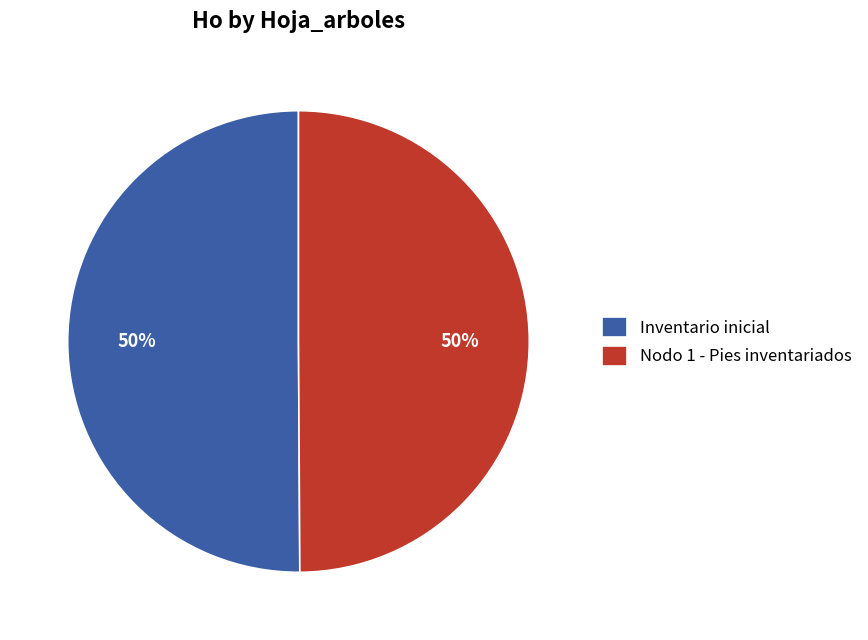

To the nearest percent, what is the combined percentage of Inventario inicial and Nodo 1 - Pies inventariados?

100%